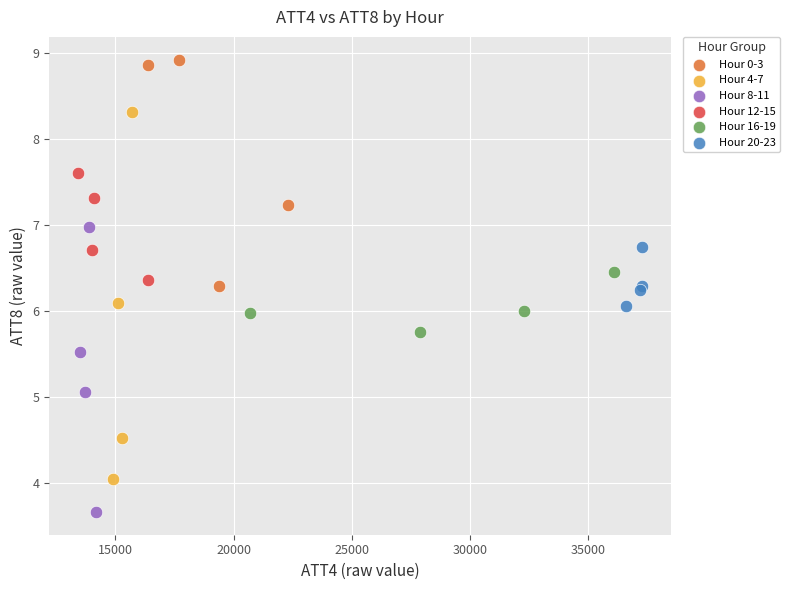

Which series reaches the maximum Y coordinate?

Hour 0-3